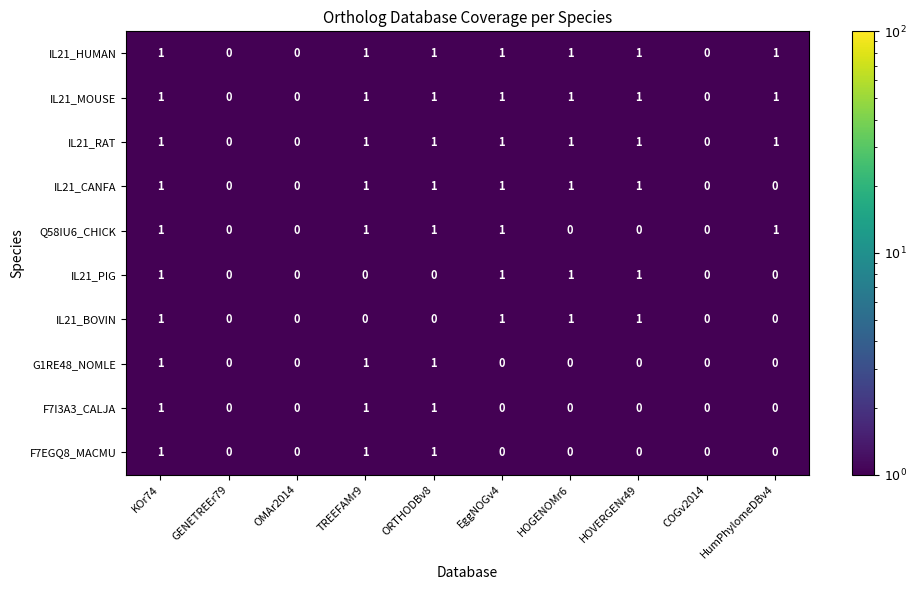

What is the total value across all series at HOVERGENr49?

6